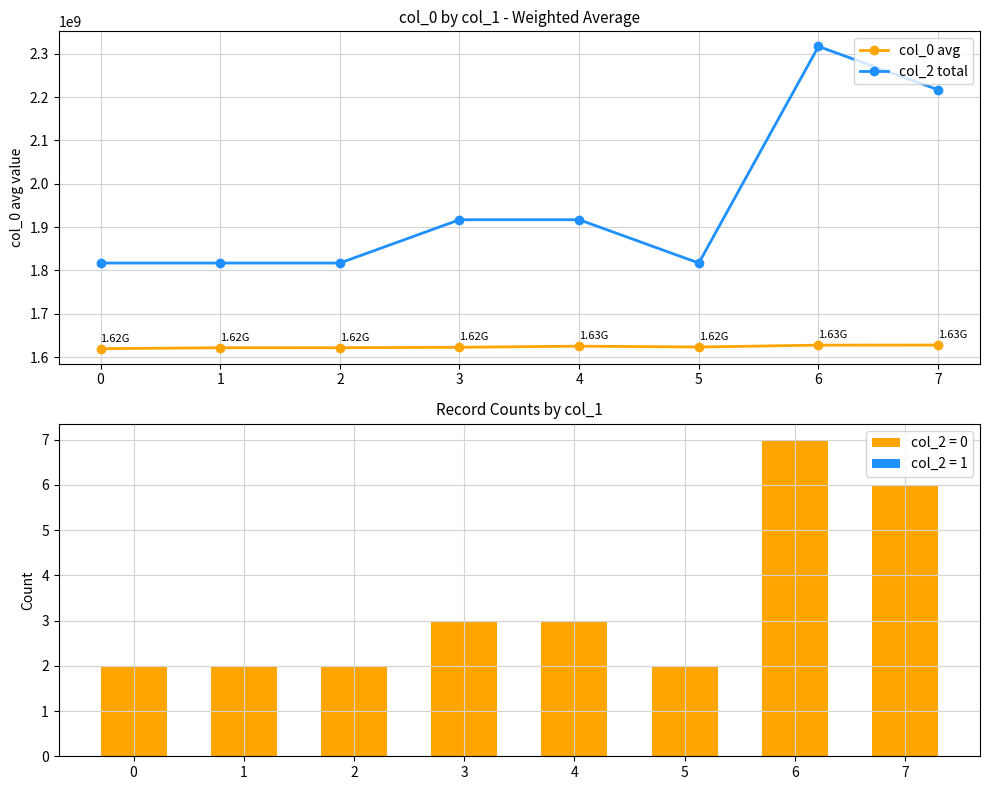

At how many categories does at least one series exceed 2127285986?

2